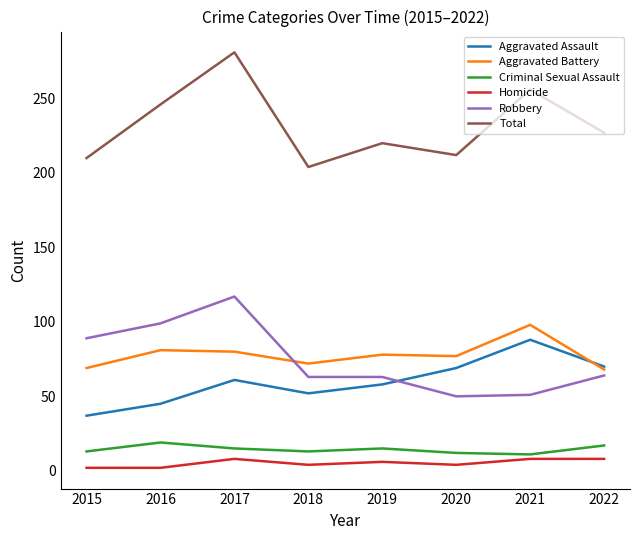

At how many categories does at least one series exceed 67?

8